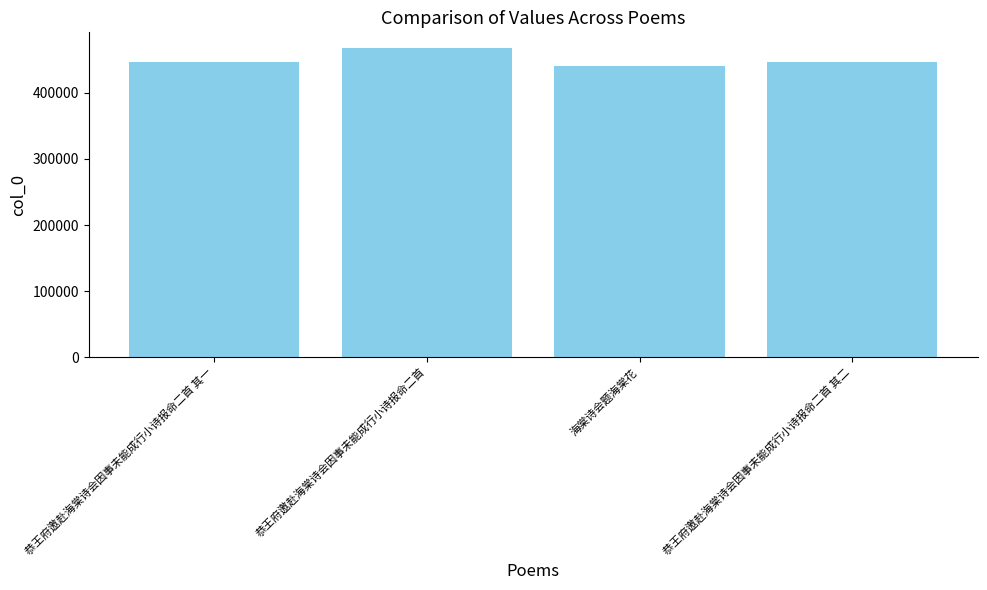

What is the value of the 2nd bar from the left?

468016